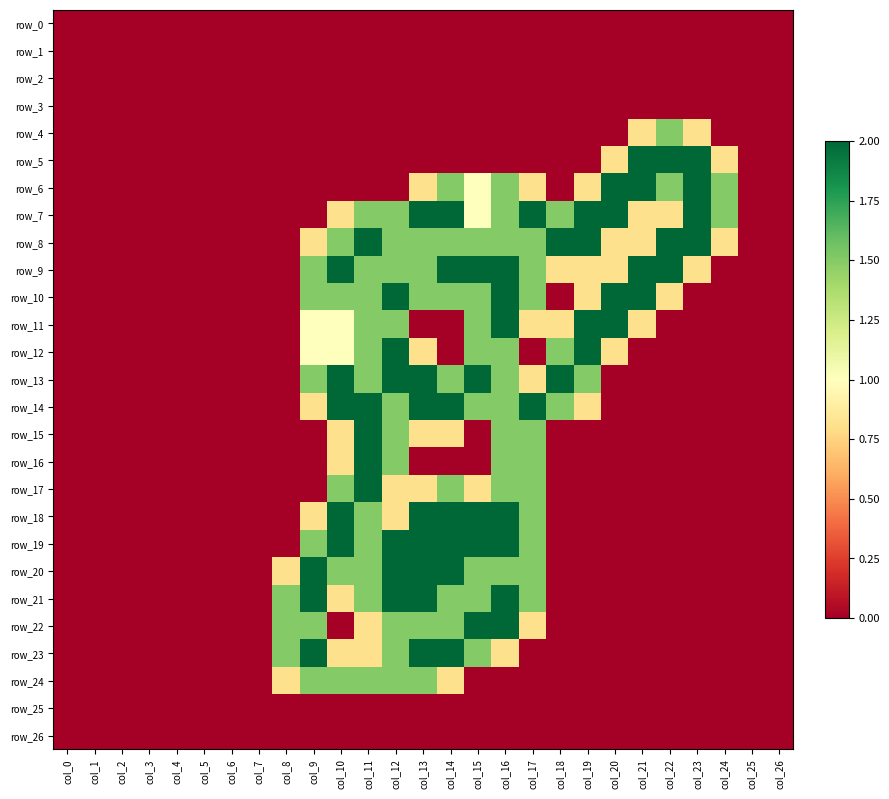

Is the value of row_17 at col_2 greater than the value of row_20 at col_18?

No